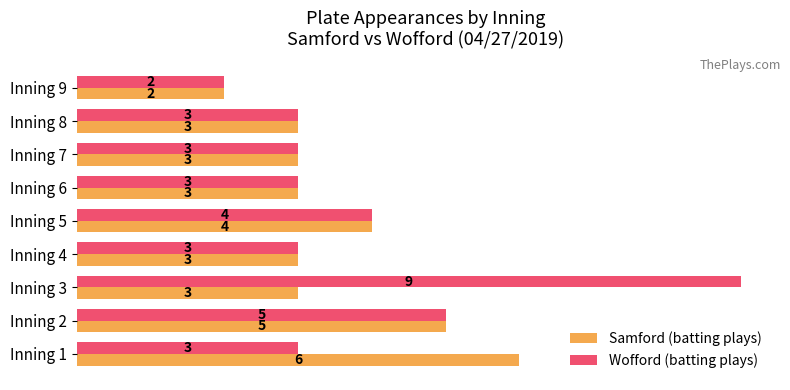

List the series in order of their peak value, lowest first.

Samford (batting plays), Wofford (batting plays)